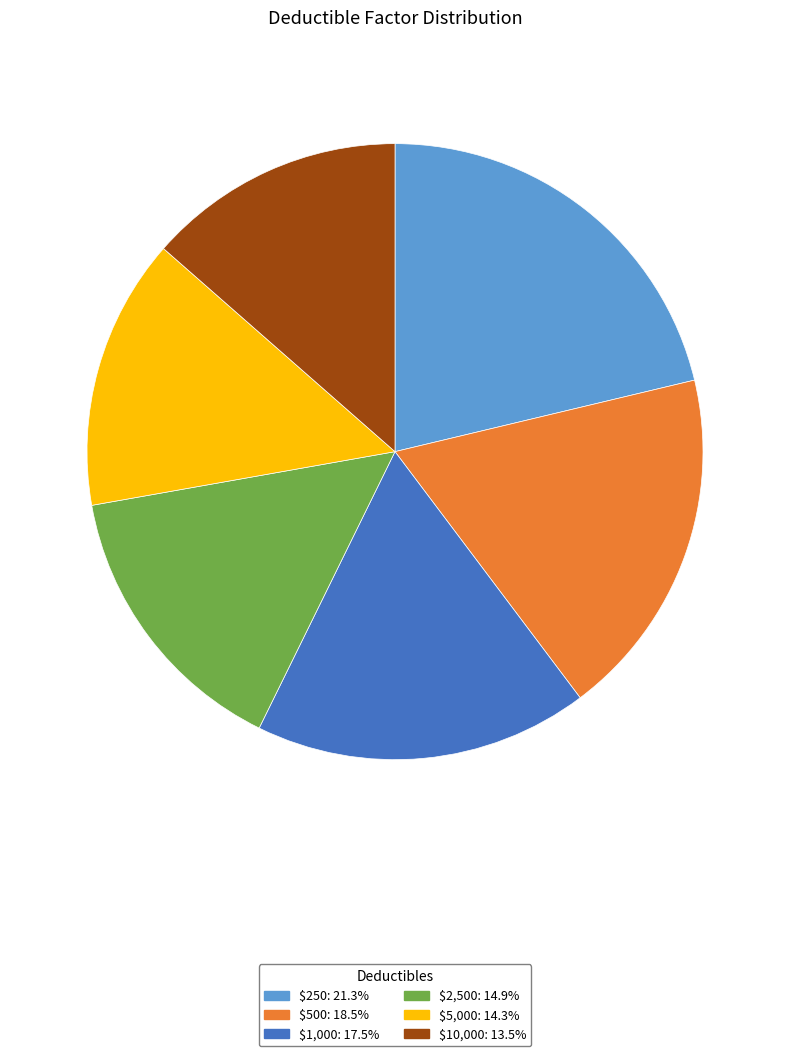

Rank the categories by value from highest to lowest.

$250, $500, $1,000, $2,500, $5,000, $10,000